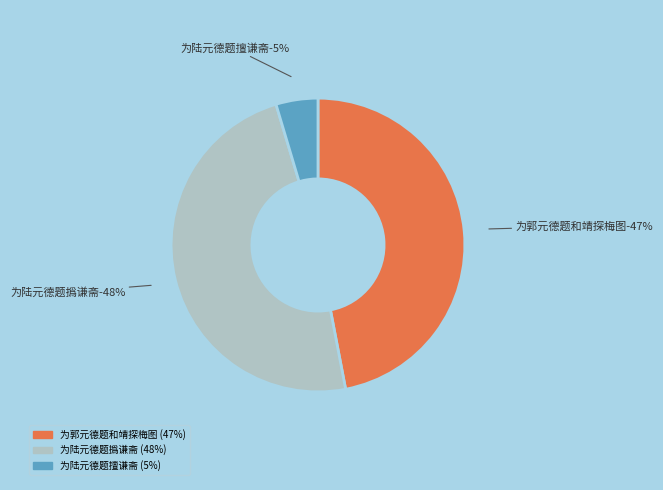

True or false: 为陆元德题撝谦斋 accounts for 41% of the total.

False